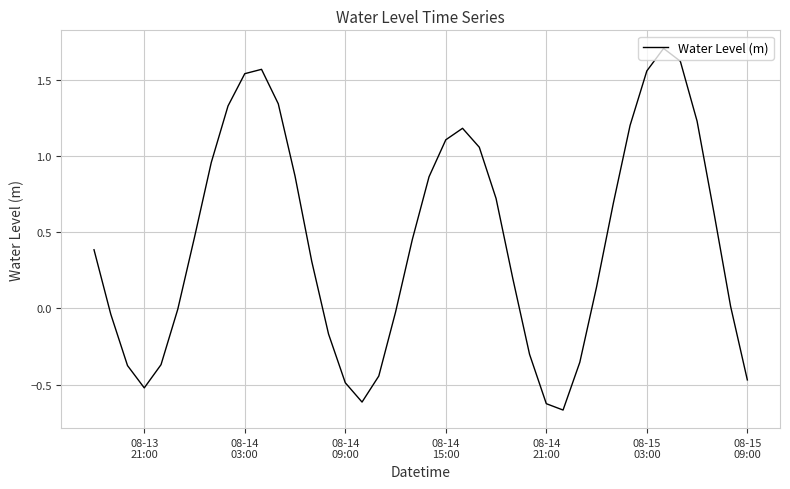

What is the greatest value displayed?

1.7